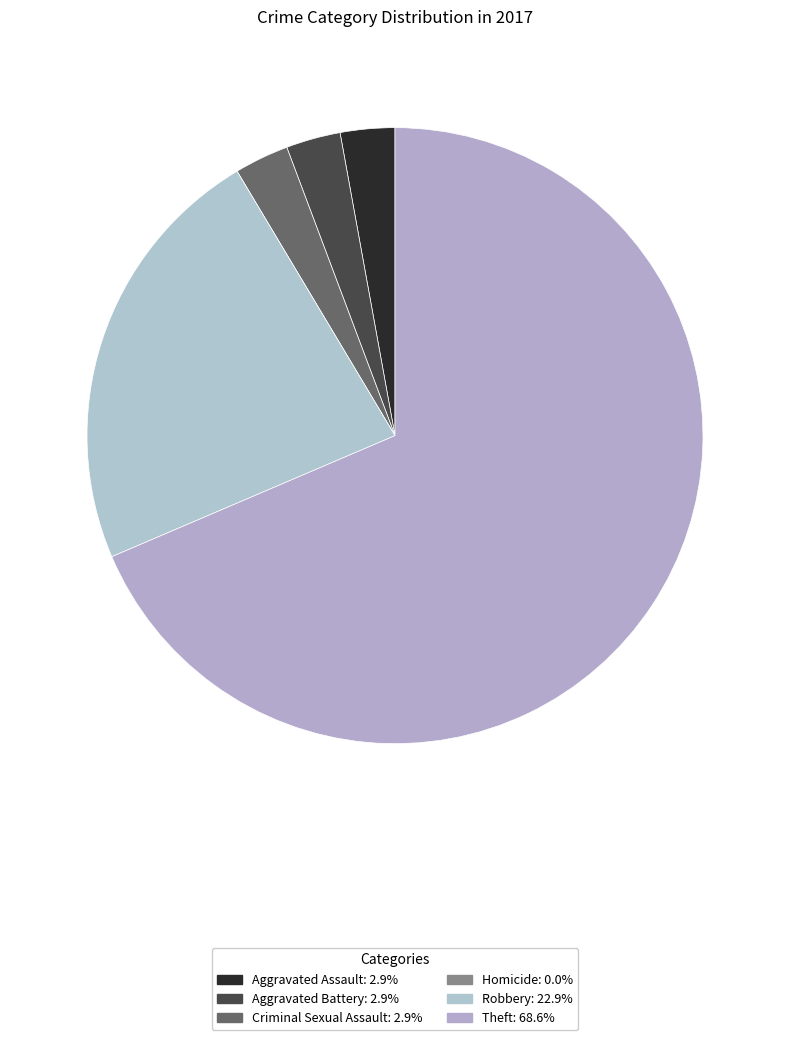

Which slice is the largest?

Theft